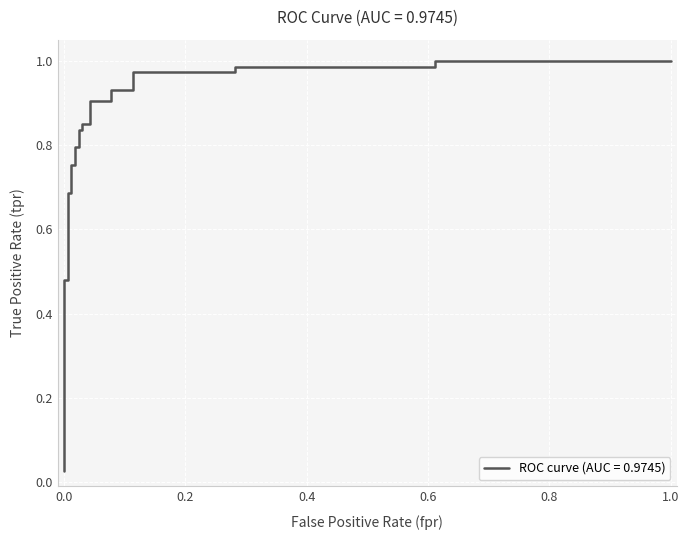

Is this an area chart (filled region under the line)?

No